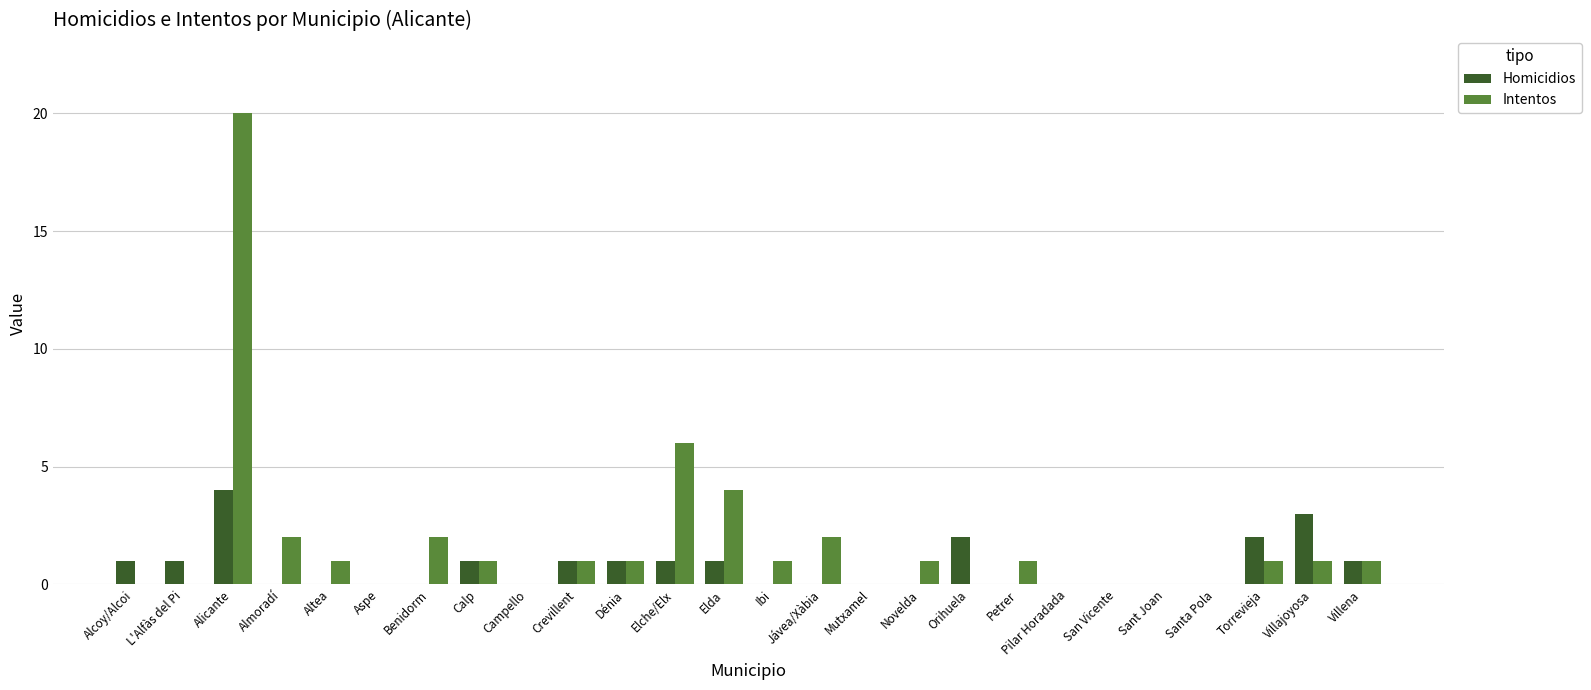

Reading left to right, list all the values displayed in this chart.

Homicidios: 1	1	4	0	0	0	0	1	0	1	1	1	1	0	0	0	0	2	0	0	0	0	0	2	3	1
Intentos: 0	0	20	2	1	0	2	1	0	1	1	6	4	1	2	0	1	0	1	0	0	0	0	1	1	1